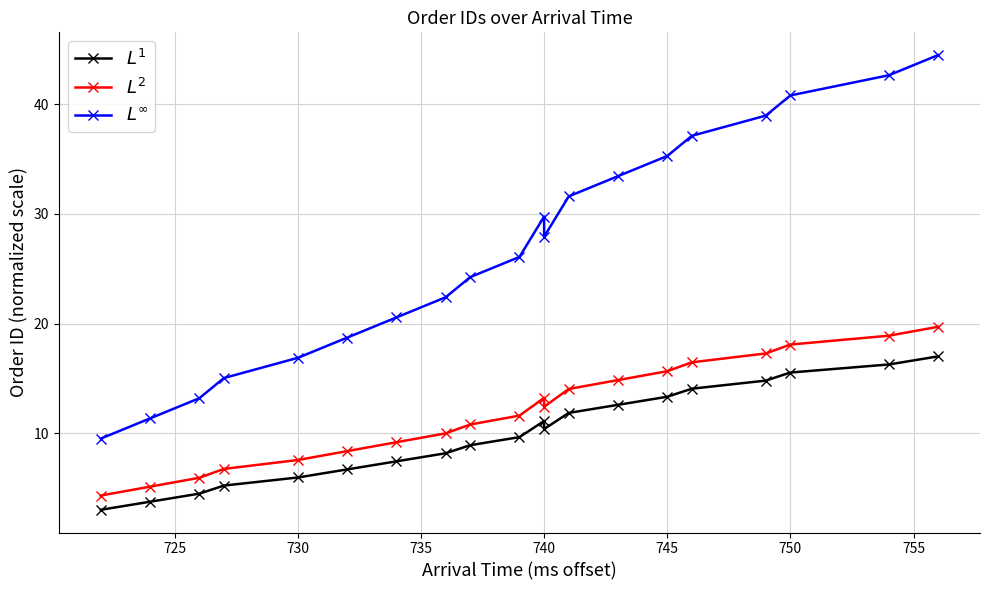

The value of $L^1$ at 12 is 4.4. True or false?

False